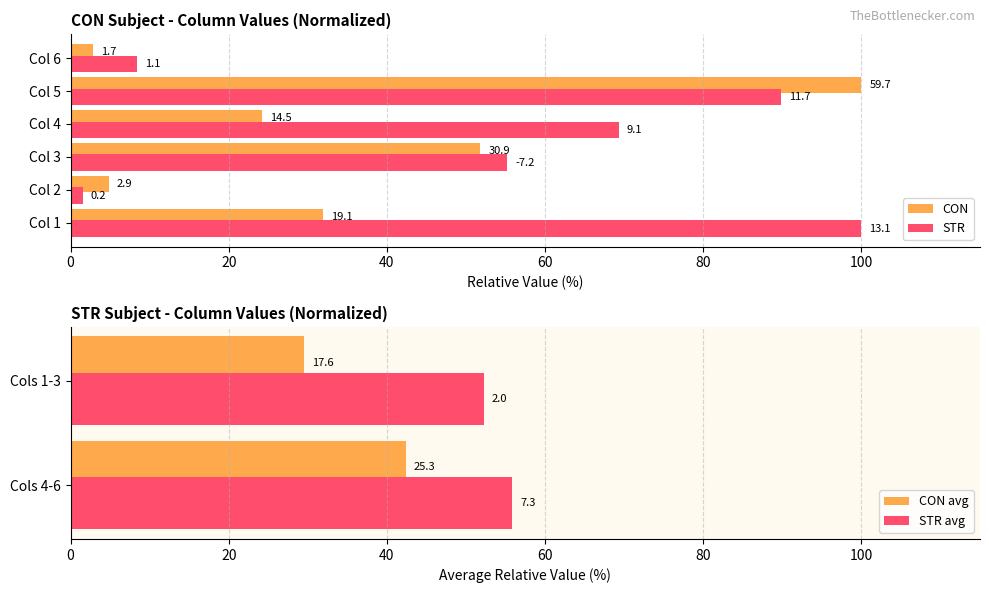

What is the change in value from Col 1 to Col 2?

-27.1